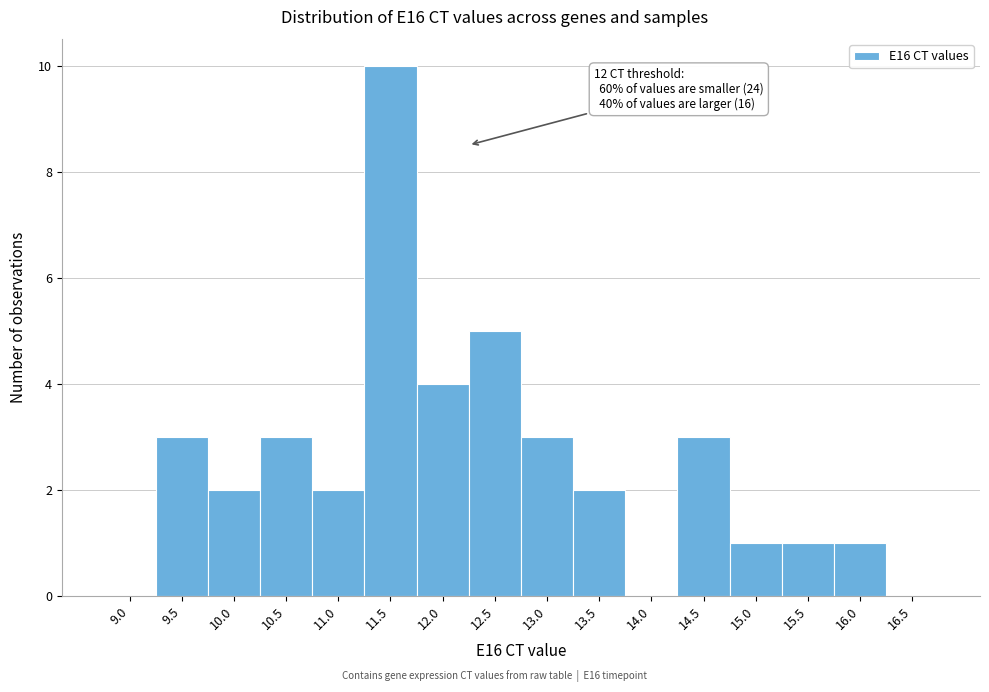

Reading right to left, list all the values displayed in this chart.

16.5=0	16.0=1	15.5=1	15.0=1	14.5=3	14.0=0	13.5=2	13.0=3	12.5=5	12.0=4	11.5=10	11.0=2	10.5=3	10.0=2	9.5=3	9.0=0